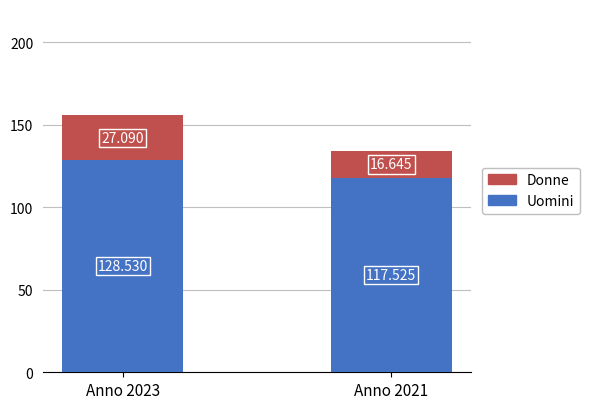

How many values in the Uomini series are below 128?

1